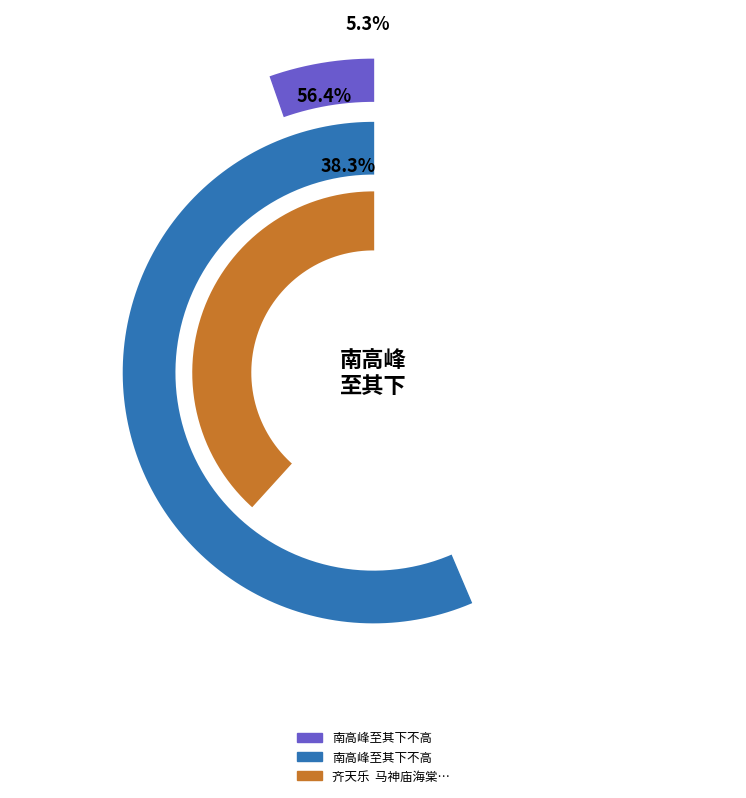

Does 南高峰至其下不高 account for over 50% of the chart?

Yes